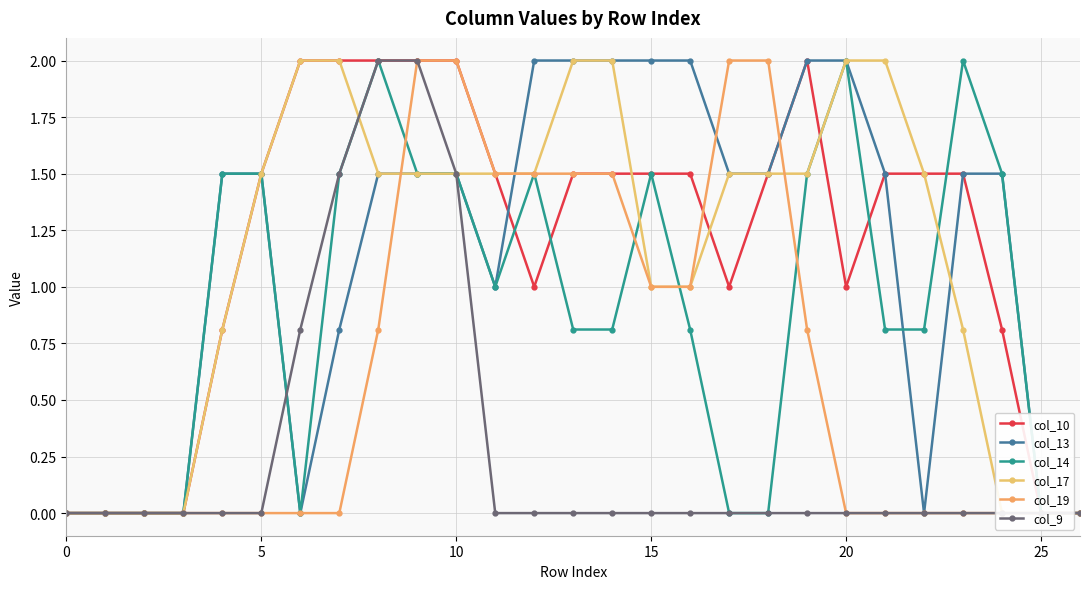

Is it true that col_14 equals 0.0 at 26?

True